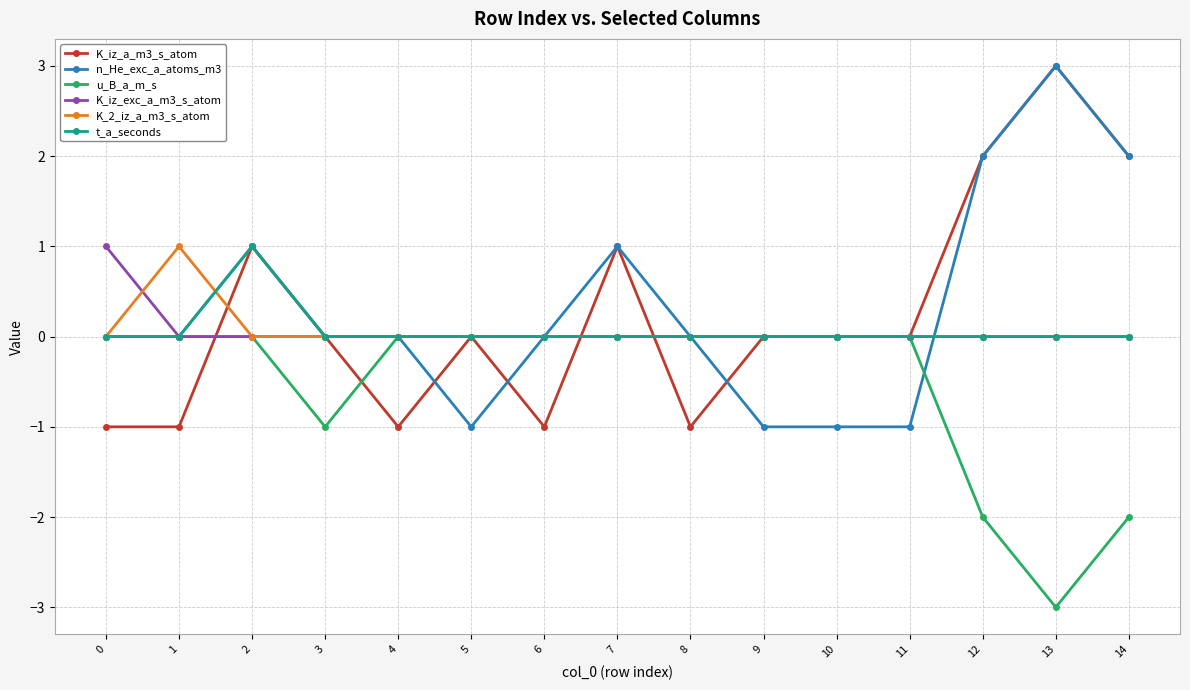

What is the total value across all series at 13?

3